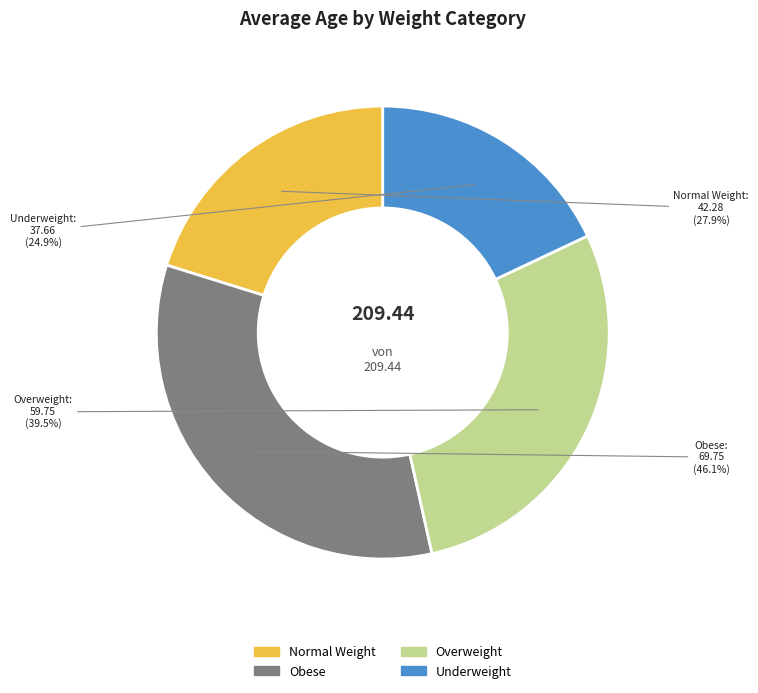

What is the smallest slice in the pie chart?

Underweight